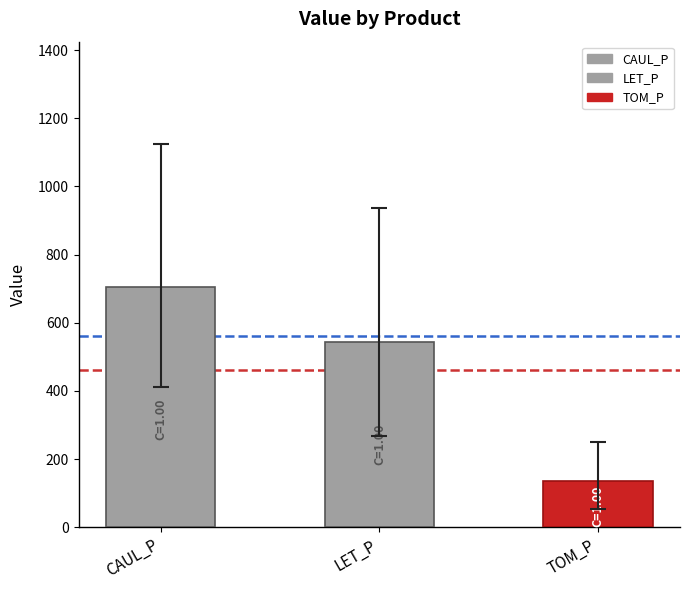

What is the difference between the values at TOM_P and CAUL_P?

569.7